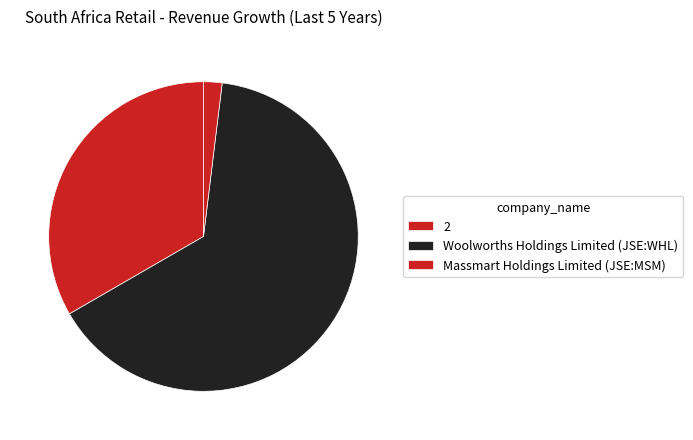

Between Massmart Holdings Limited (JSE:MSM) and Woolworths Holdings Limited (JSE:WHL), which is larger?

Woolworths Holdings Limited (JSE:WHL)